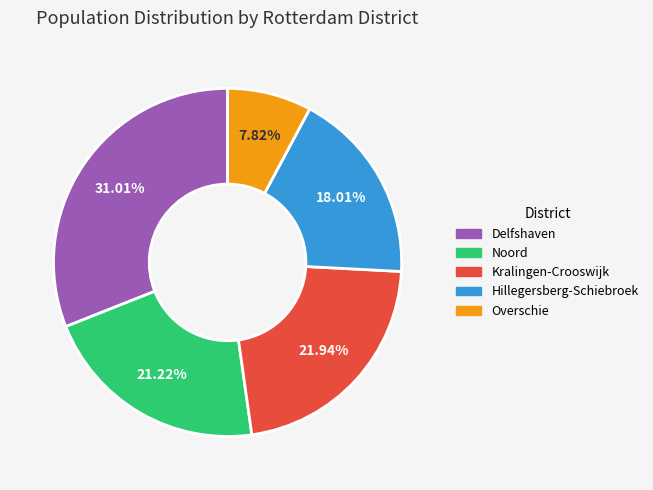

To the nearest percent, what is the difference between the Delfshaven and Noord slice percentages?

10%